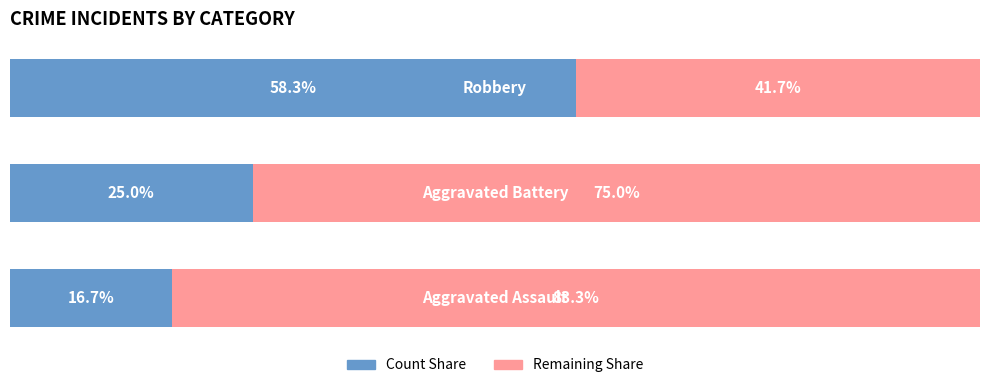

Does the chart contain any negative values?

No